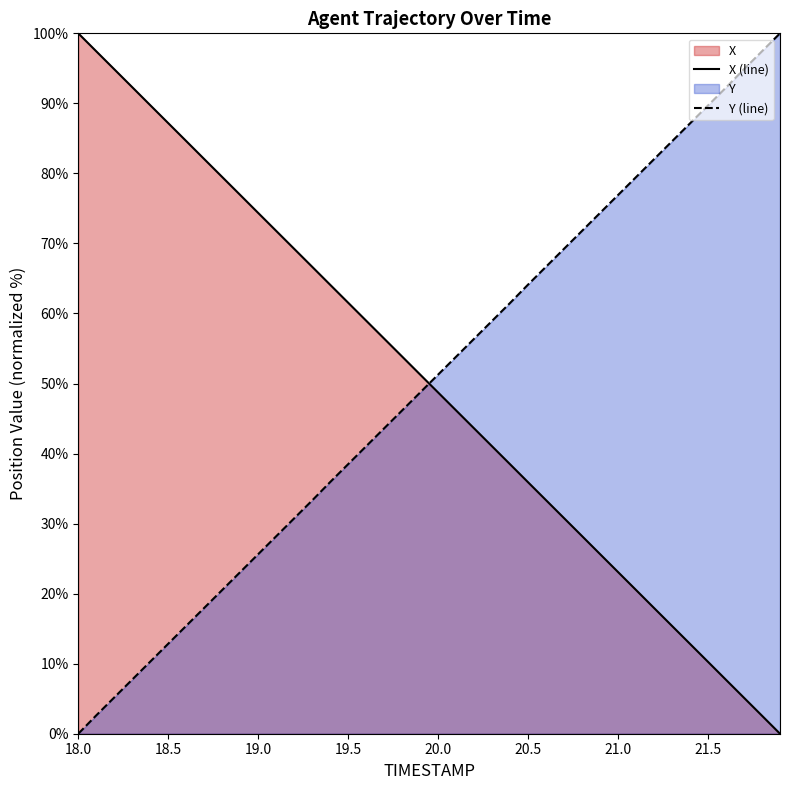

At which label does X (line) first exceed 51?

18.0